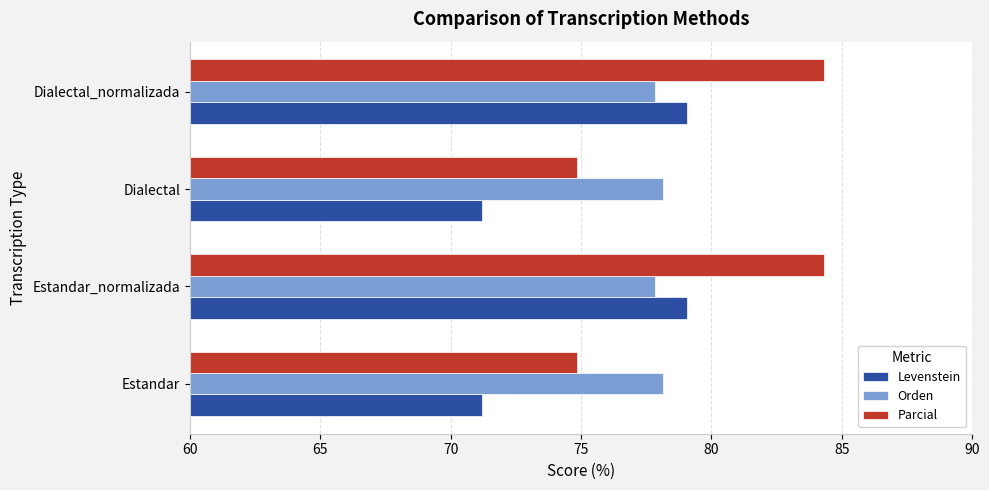

What is the difference between the highest and lowest values at Estandar?

6.9